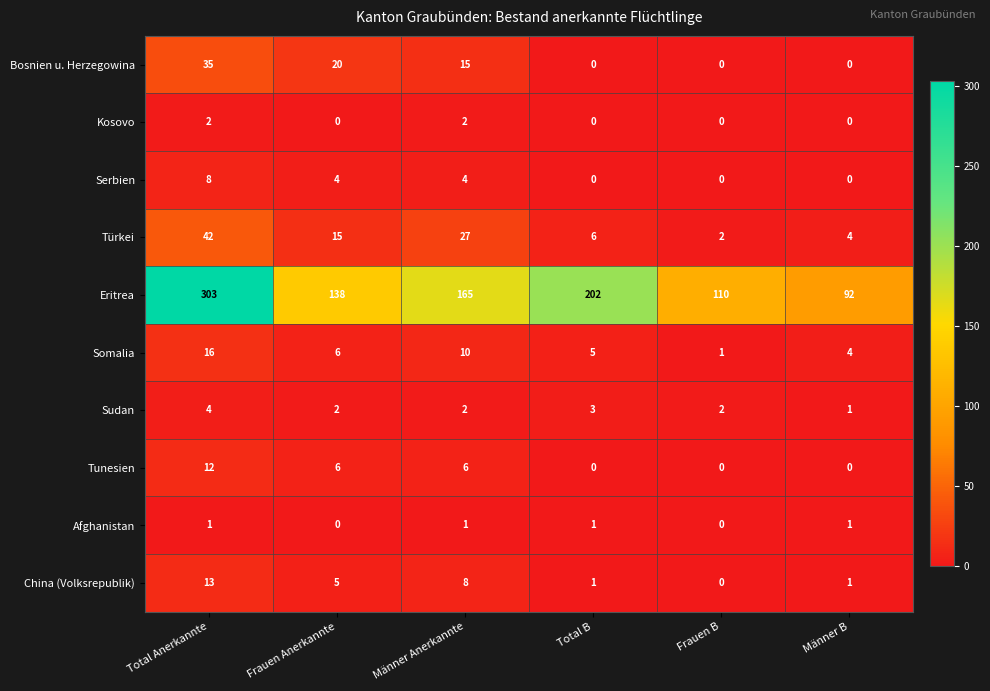

What is the sum of all Somalia values?

42